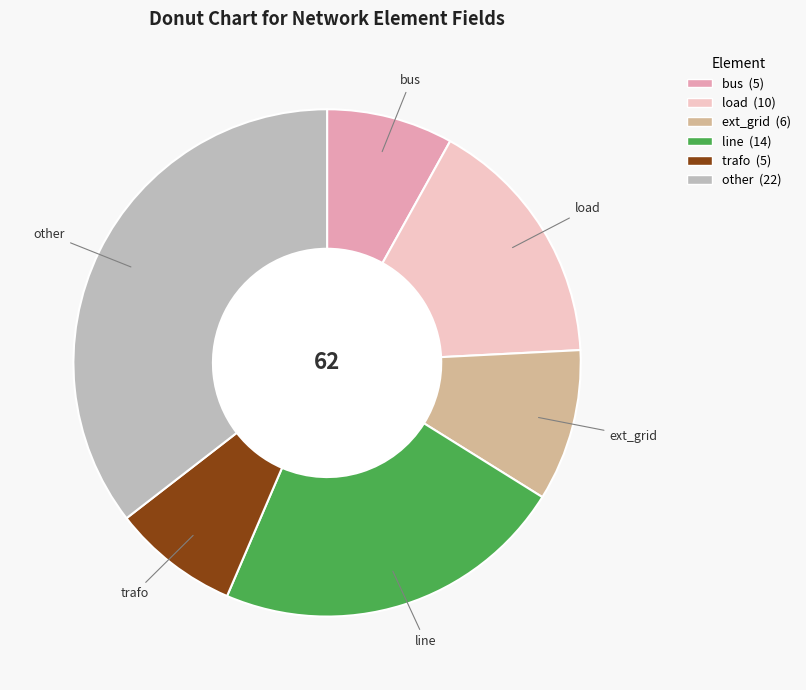

Approximately how many times larger is the value at trafo compared to ext_grid?

0.8